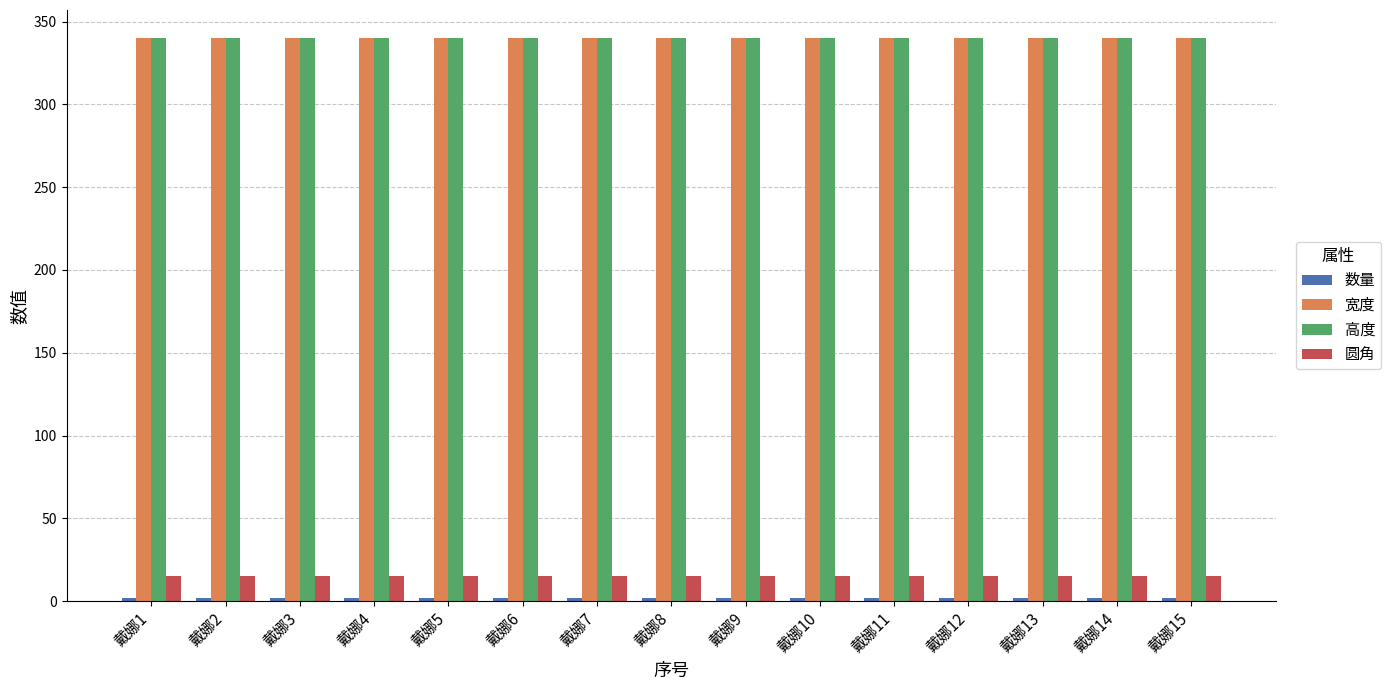

The value of 圆角 at 戴娜11 is 15. True or false?

True